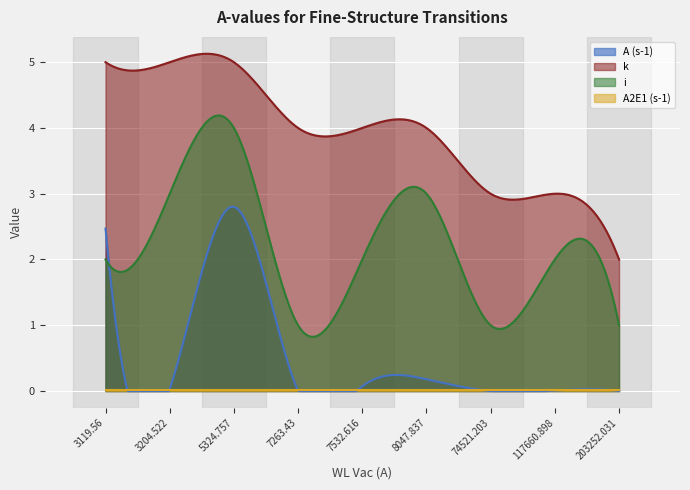

Which series has the widest spread of values?

i